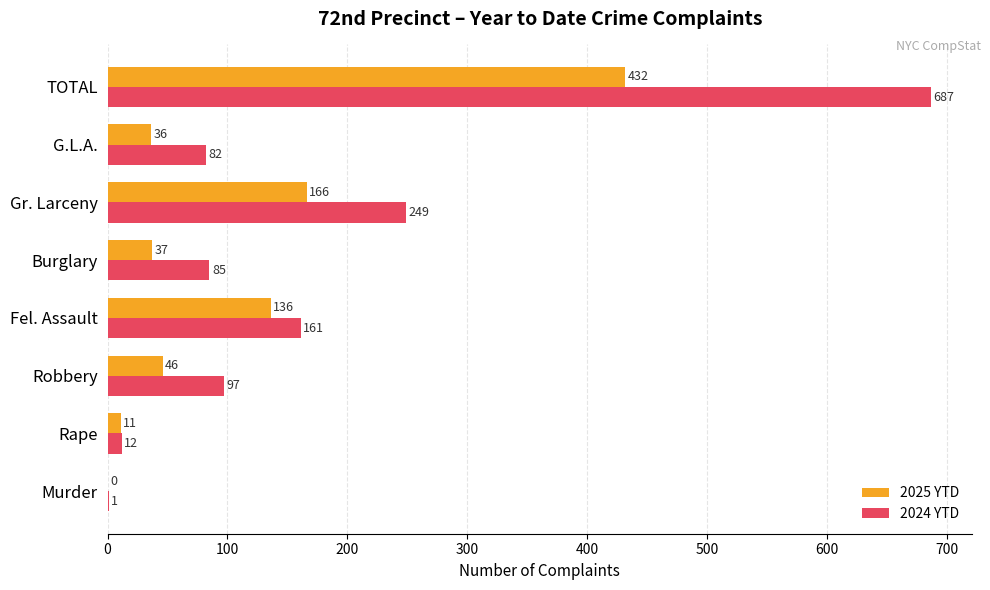

How many data points does each series have?

8